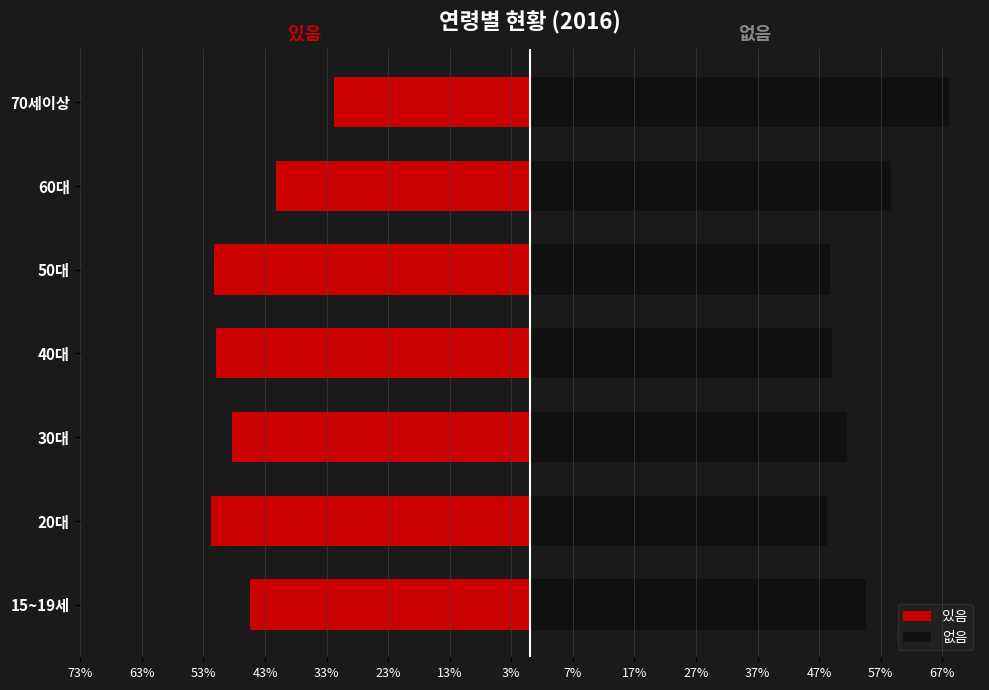

Are the bars grouped side by side (vs. stacked)?

Yes